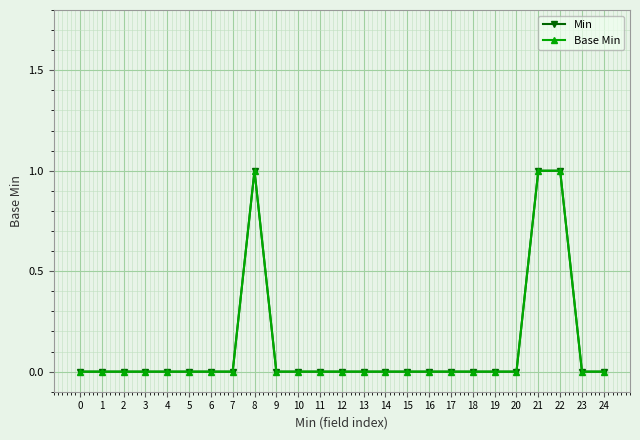

True or false: Base Min and Min intersect in this chart.

False